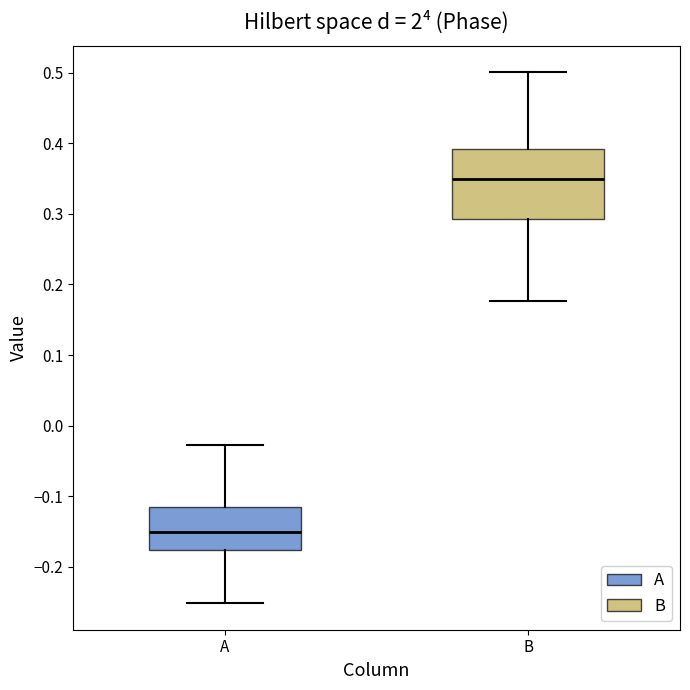

Comparing the boxes themselves (not the whiskers), which one is the tallest?

B